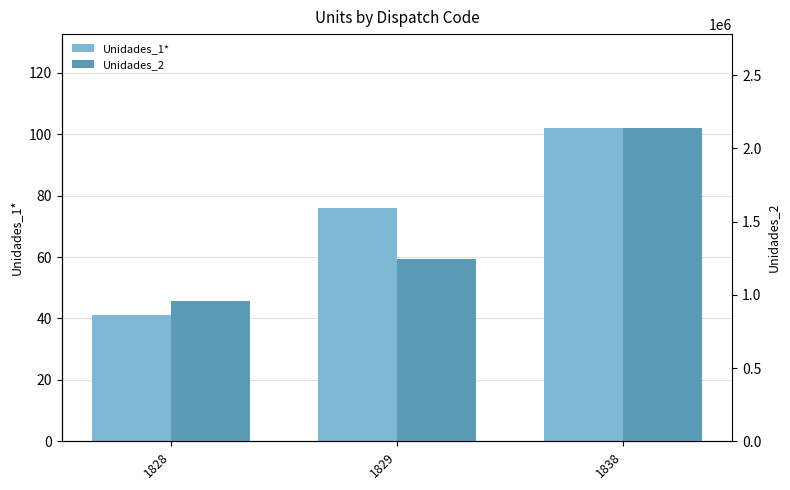

What is the average value of the Unidades_1* series?

73